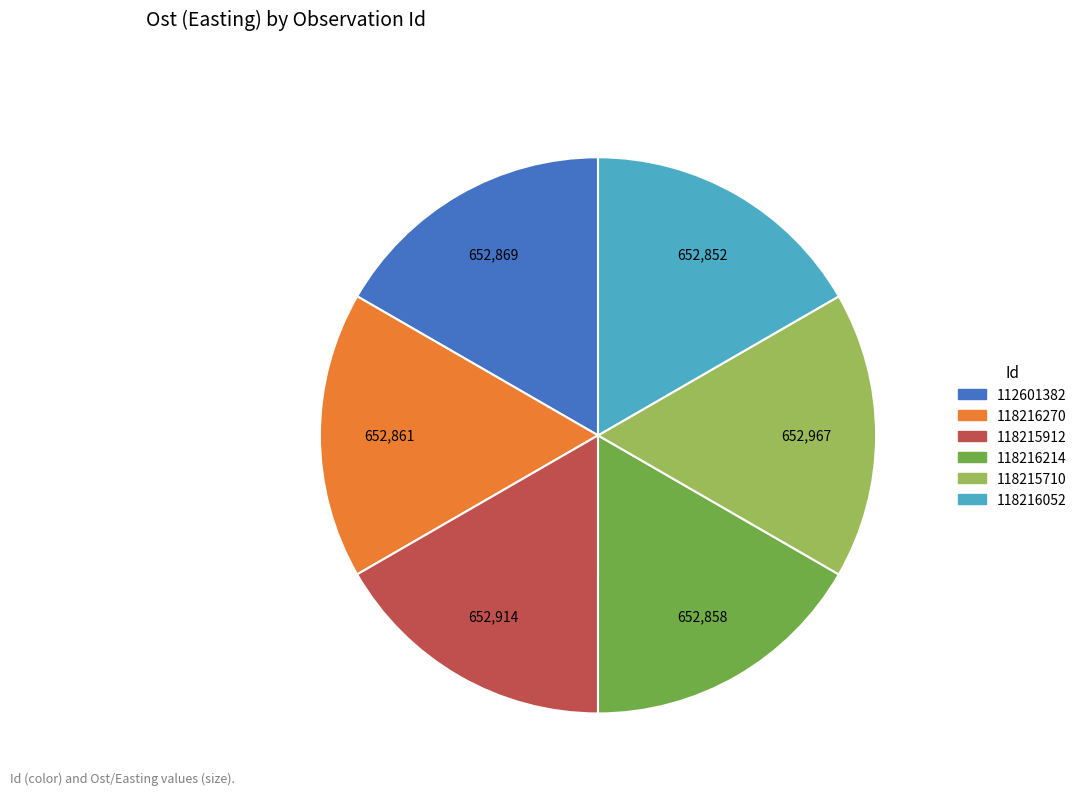

Combined, do 112601382 and 118216270 account for over 50%?

No